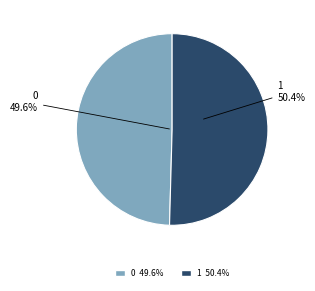

True or false: 1 accounts for 50% of the total.

True